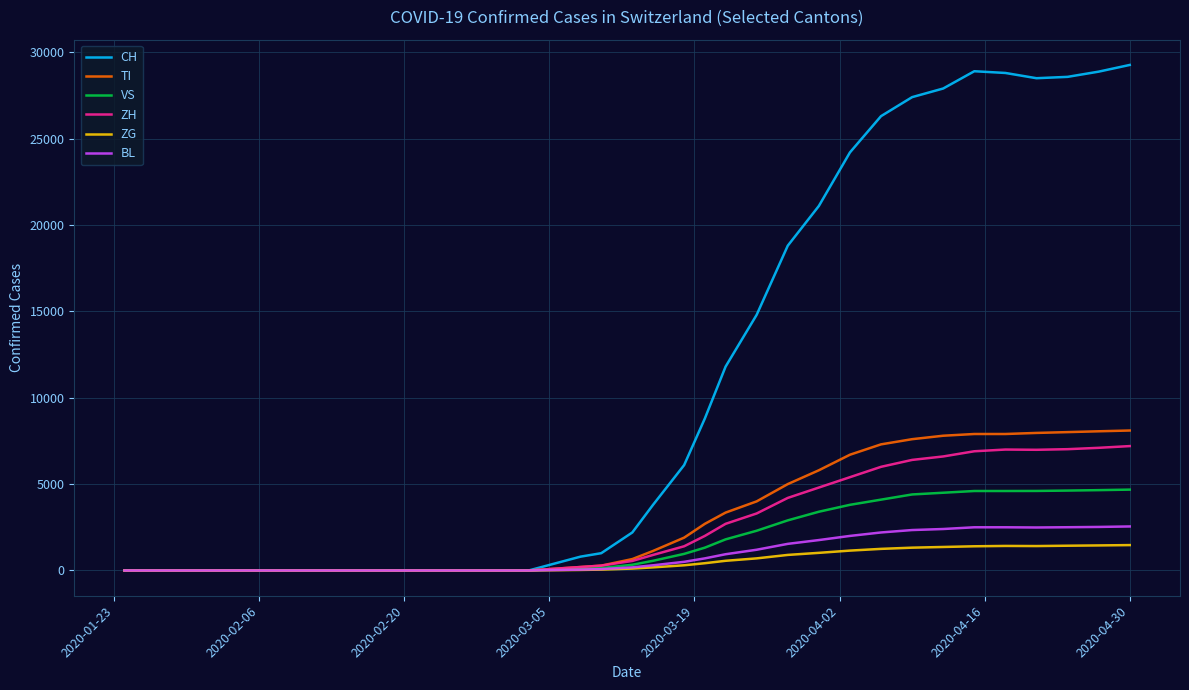

What is the maximum value for CH?

29264